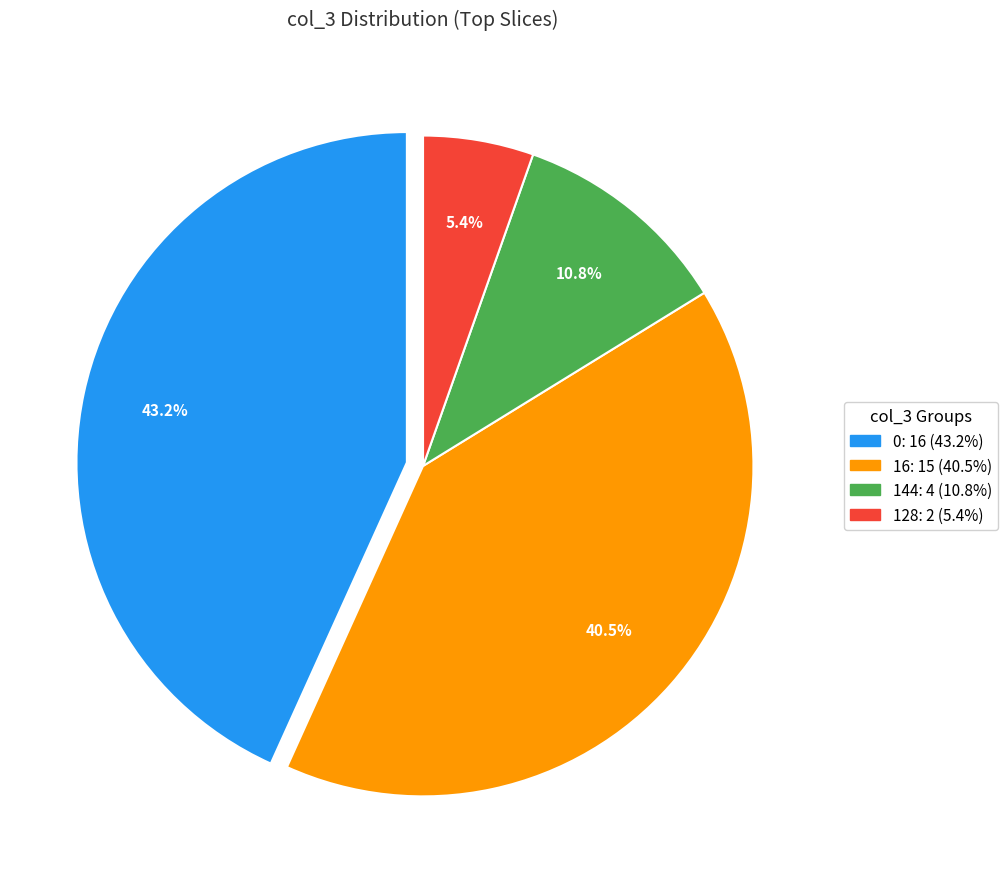

Combined, do 128: 2 (5.4%) and 0: 16 (43.2%) account for over 50%?

No